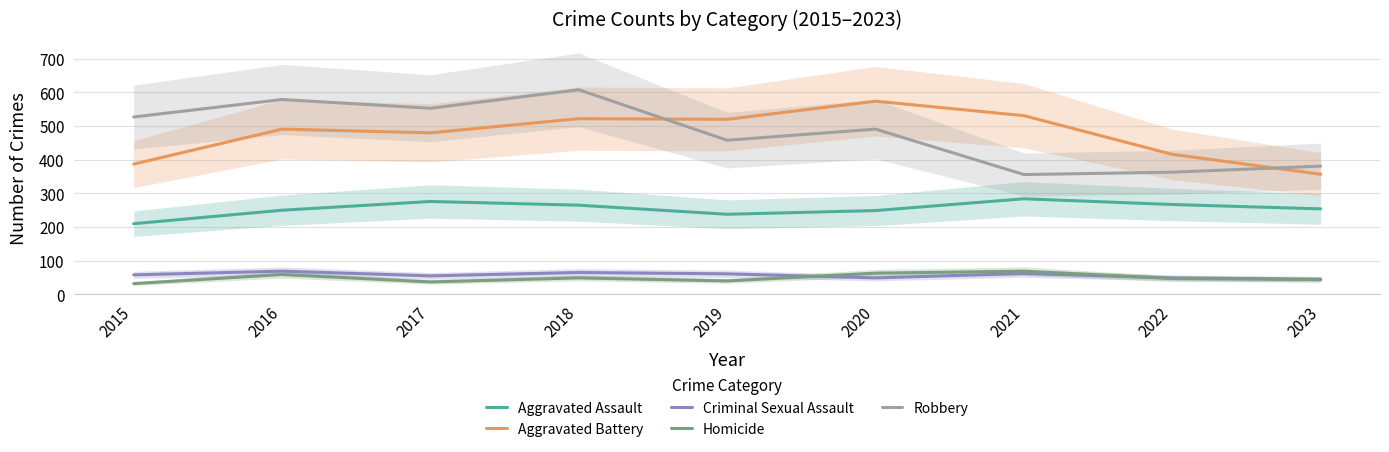

Reading left to right, list all the values displayed in this chart.

Aggravated Assault: 2015=210	2016=250	2017=276	2018=265	2019=238	2020=249	2021=284	2022=267	2023=254
Aggravated Battery: 2015=387	2016=491	2017=480	2018=522	2019=520	2020=574	2021=531	2022=416	2023=357
Criminal Sexual Assault: 2015=58	2016=69	2017=55	2018=65	2019=61	2020=49	2021=62	2022=49	2023=45
Homicide: 2015=32	2016=59	2017=37	2018=49	2019=40	2020=63	2021=69	2022=47	2023=44
Robbery: 2015=527	2016=579	2017=553	2018=608	2019=458	2020=491	2021=356	2022=363	2023=381